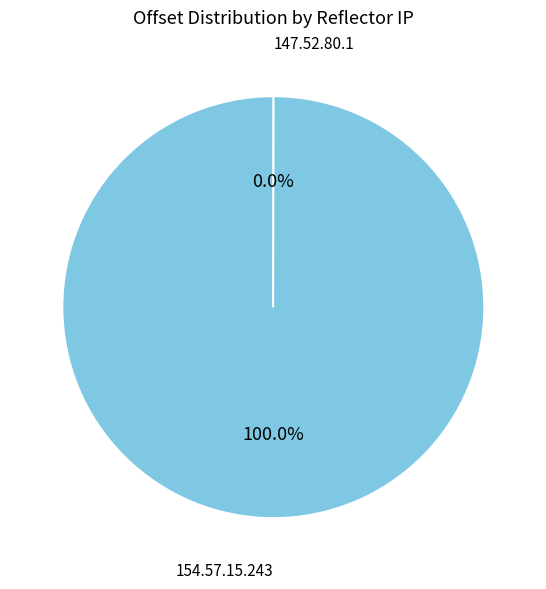

What is the majority slice?

154.57.15.243